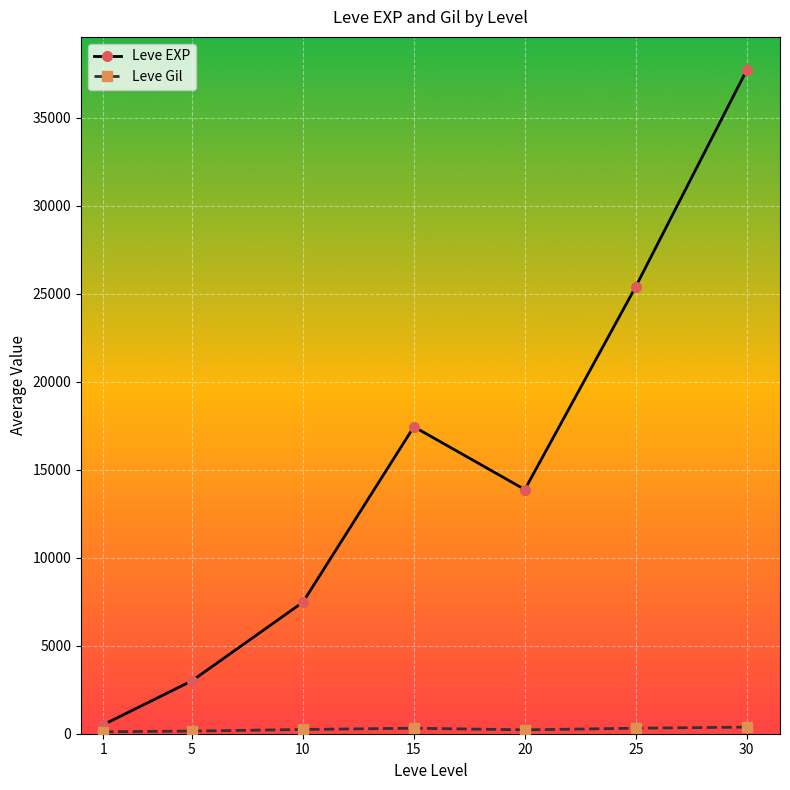

How many lines are shown in the chart?

2